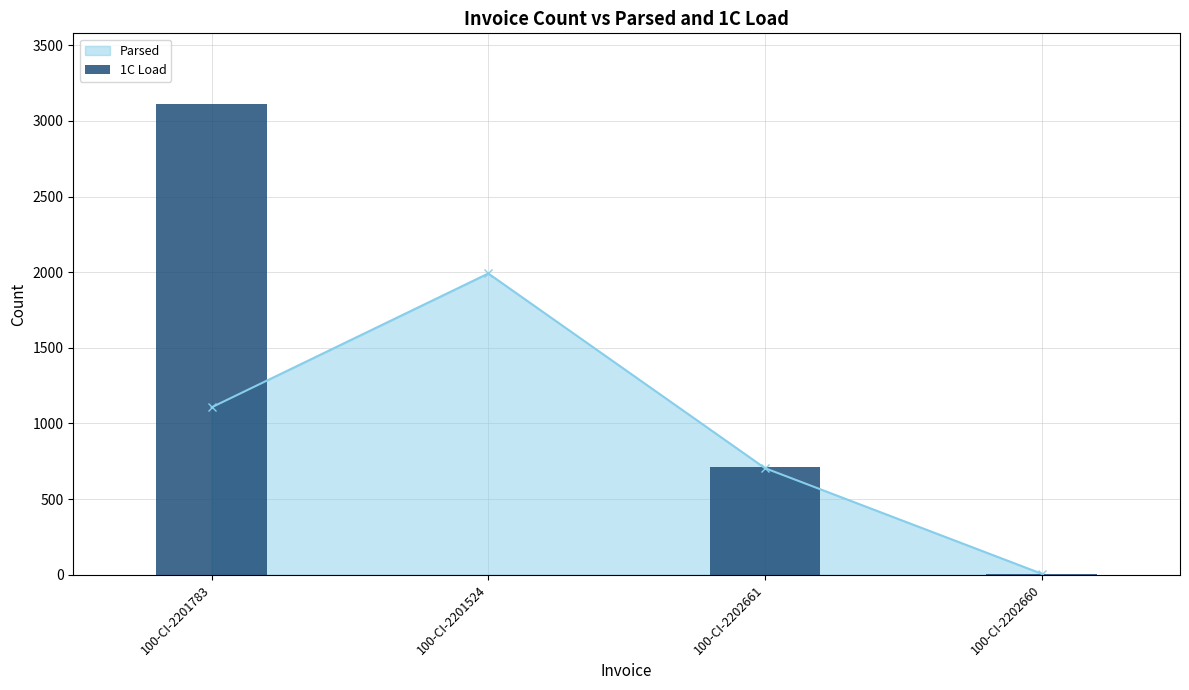

Are the bars grouped side by side (vs. stacked)?

No